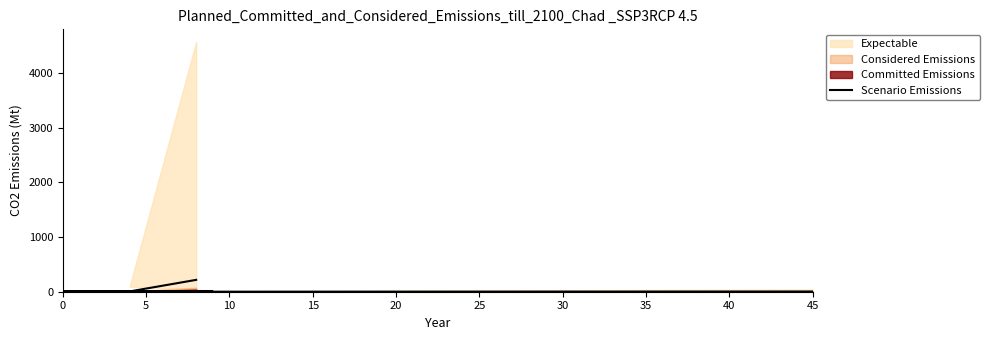

How many interior local valleys (lower than both neighbors) does the data have?

4